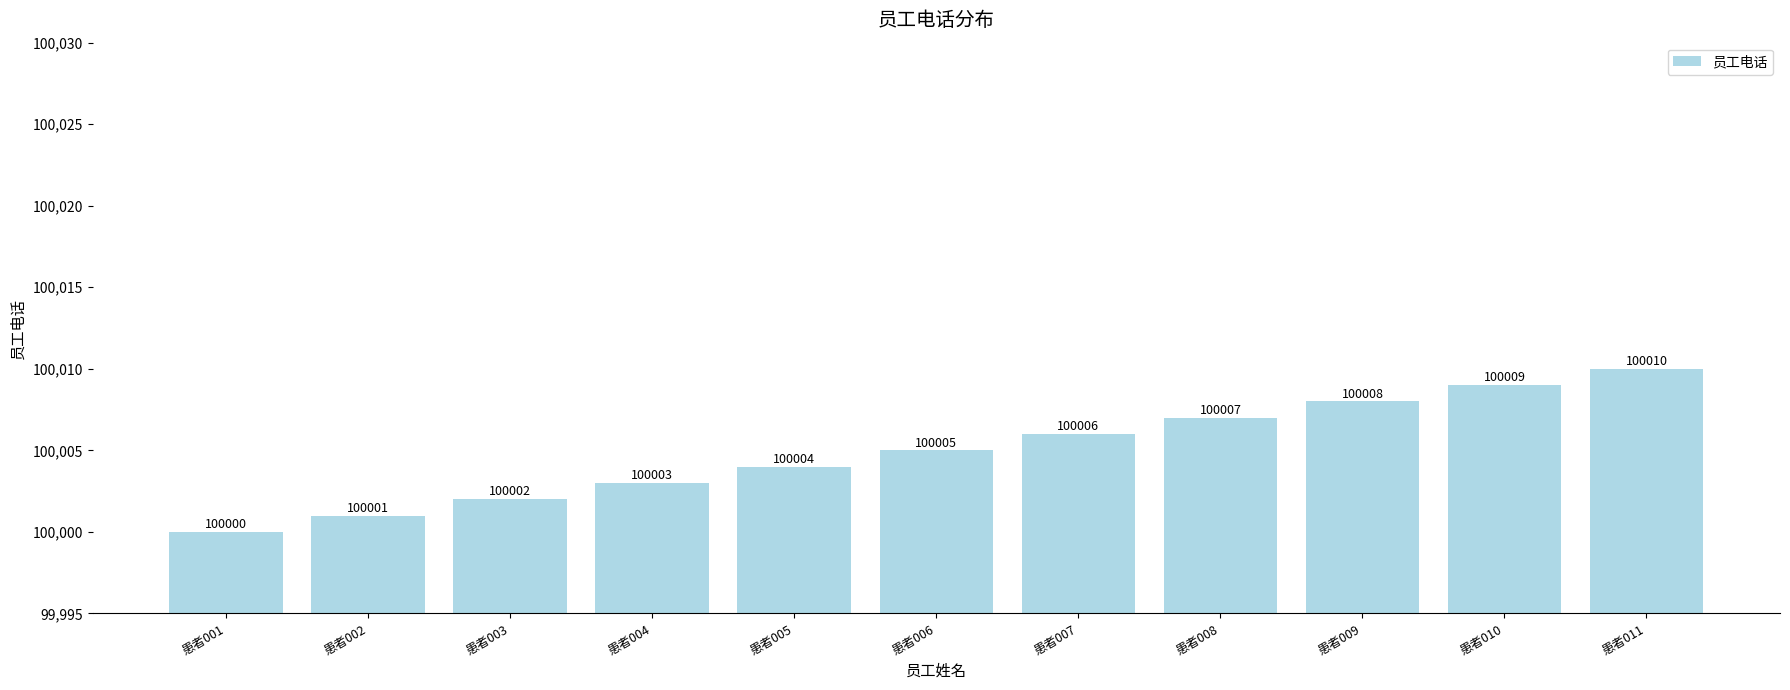

Reading left to right, list all the values displayed in this chart.

患者001=100000	患者002=100001	患者003=100002	患者004=100003	患者005=100004	患者006=100005	患者007=100006	患者008=100007	患者009=100008	患者010=100009	患者011=100010